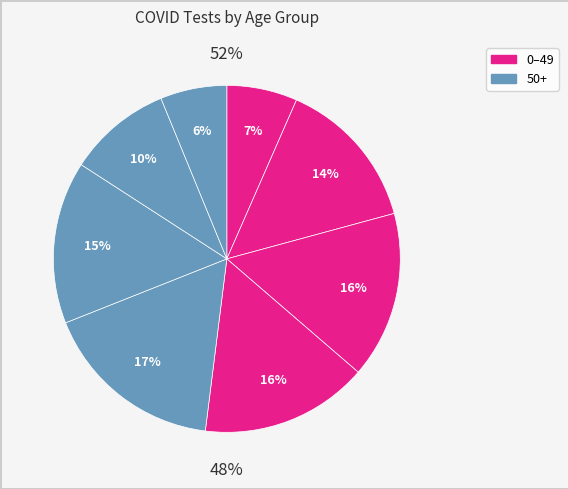

How many segments does this pie chart have?

8